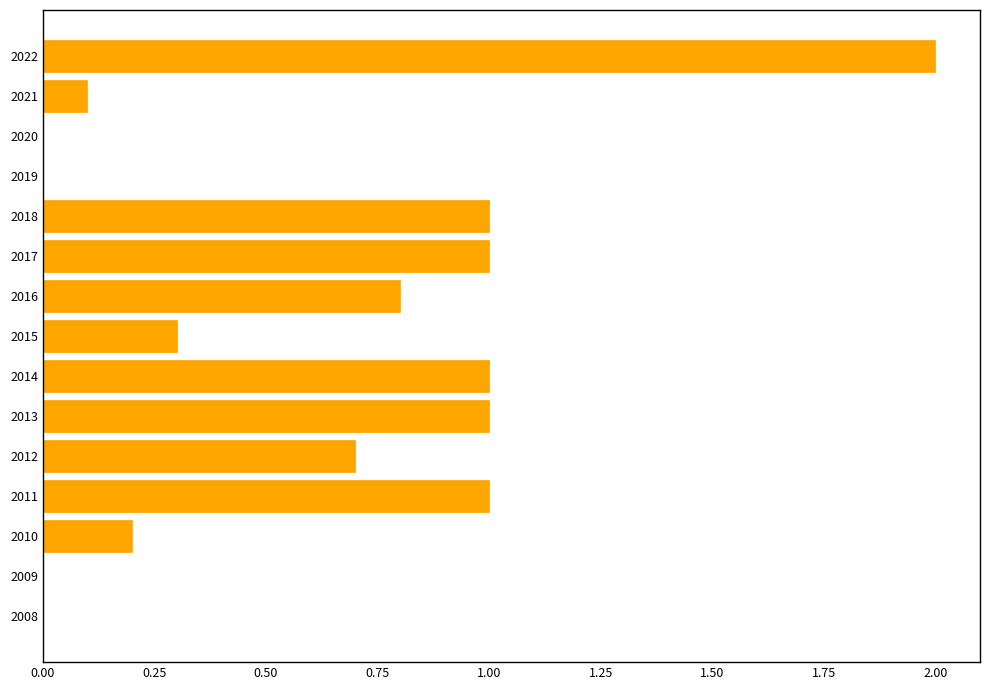

The chart shows a value of 0.5 at 2015. True or false?

False